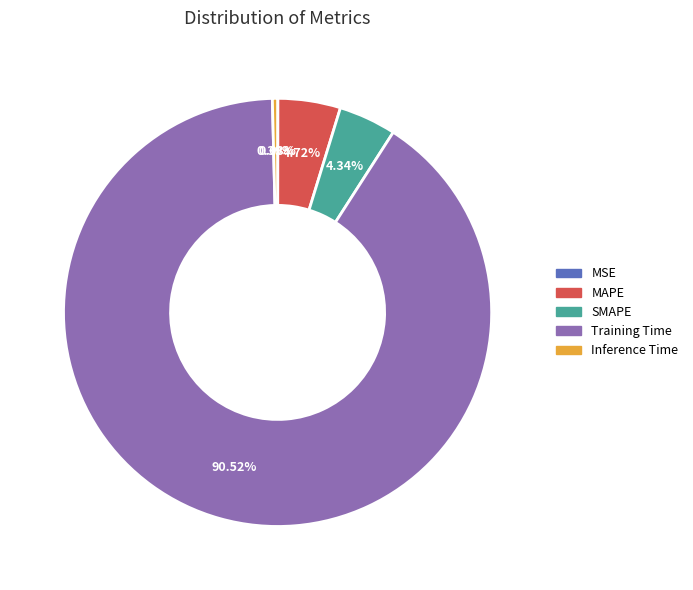

Combined, do SMAPE and MAPE account for over 50%?

No